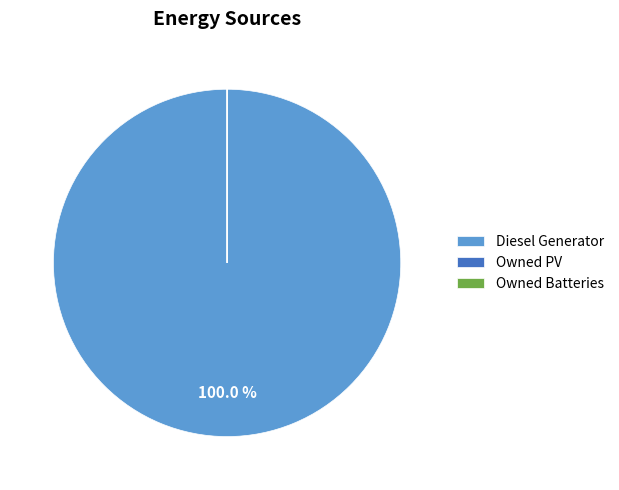

What is the largest slice in the pie chart?

Diesel Generator